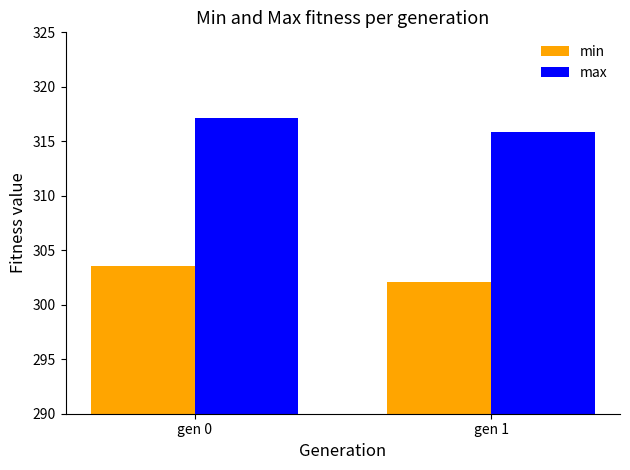

At how many categories does at least one series exceed 302?

2